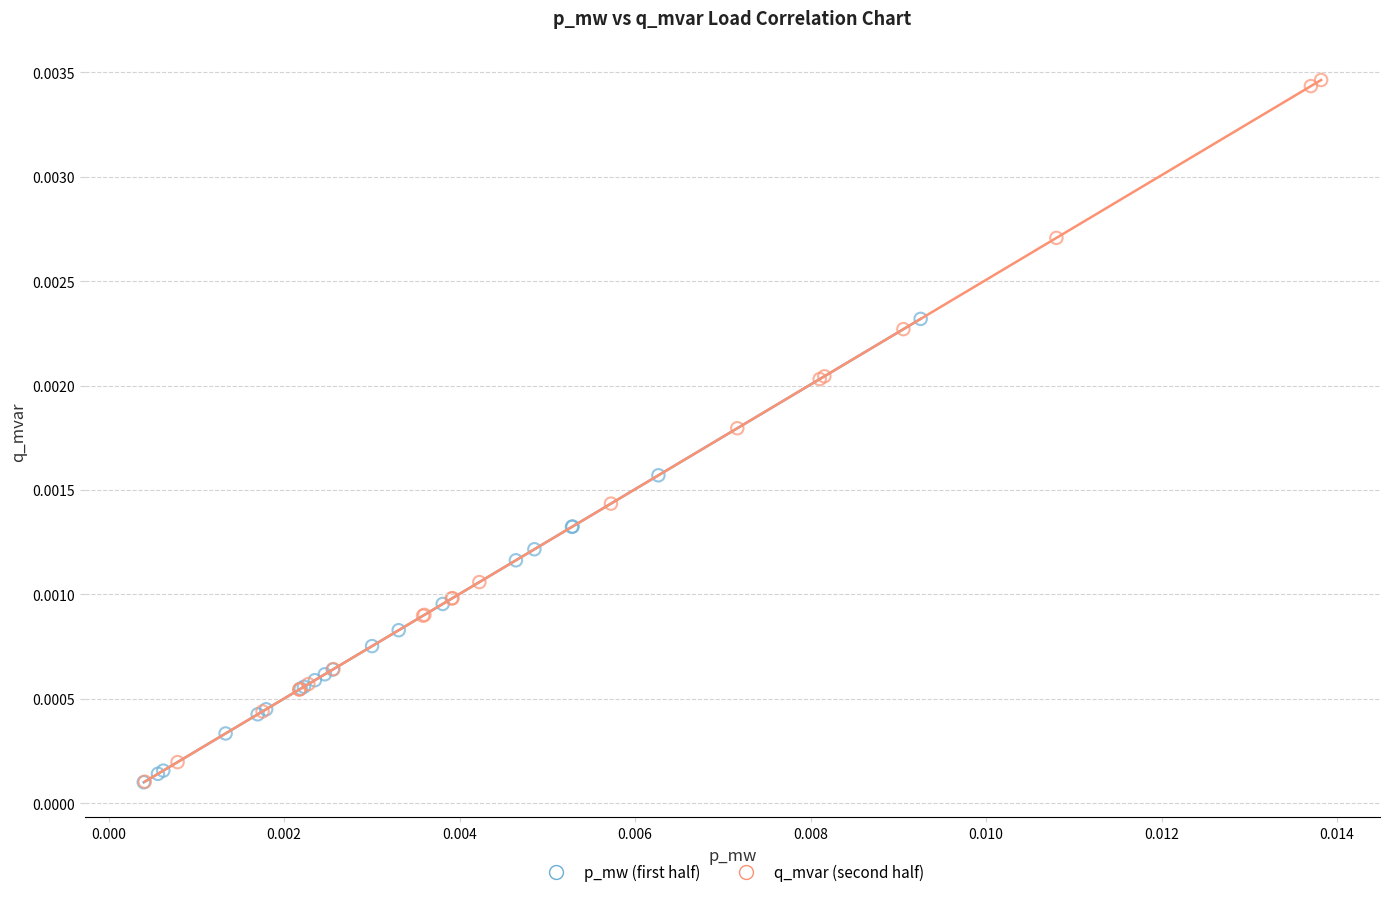

Which series has the widest spread of Y values?

q_mvar (second half)